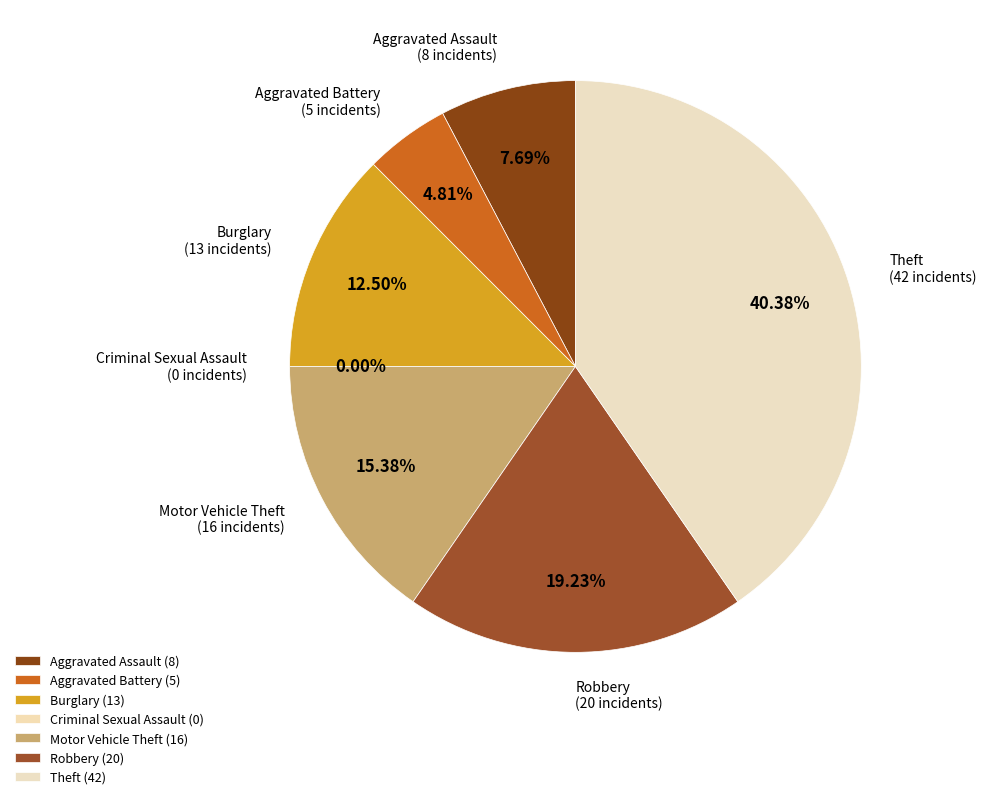

Is it true that Robbery is 19% of the pie?

True